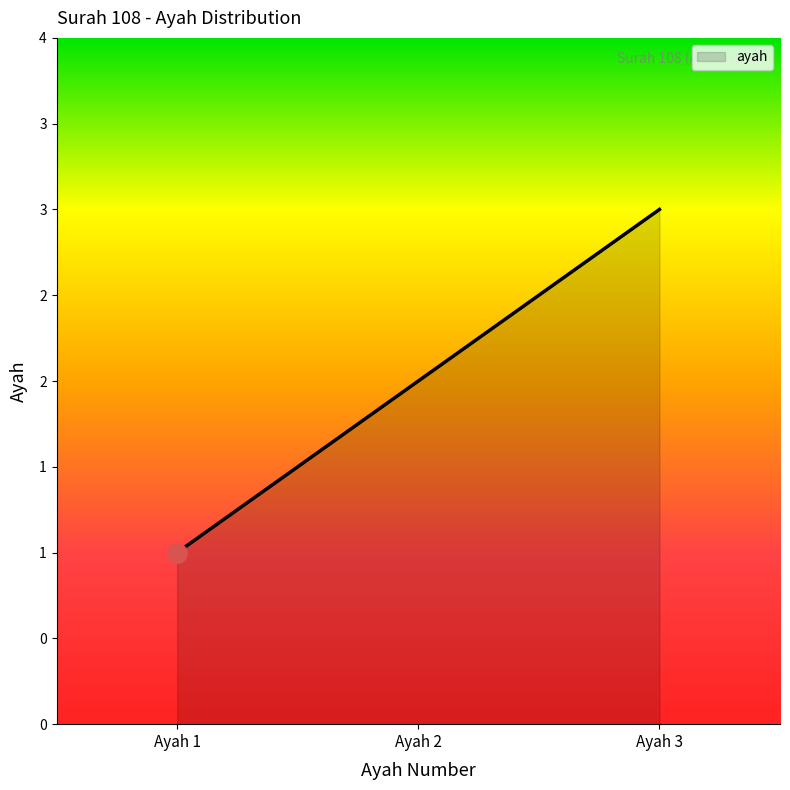

What is the average value?

2